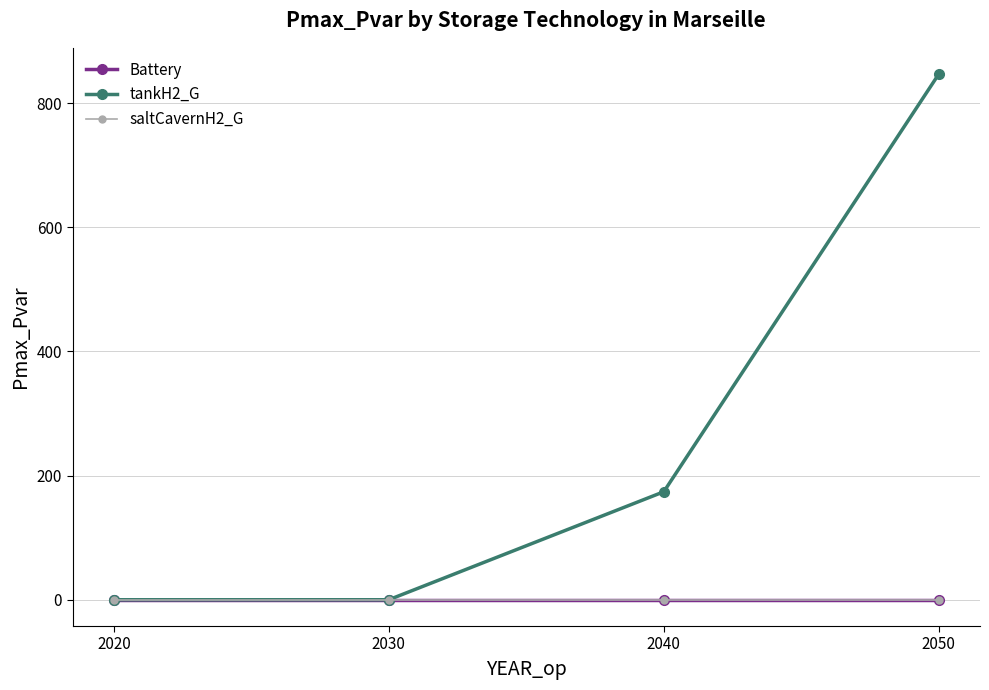

Is this an area chart (filled region under the line)?

No